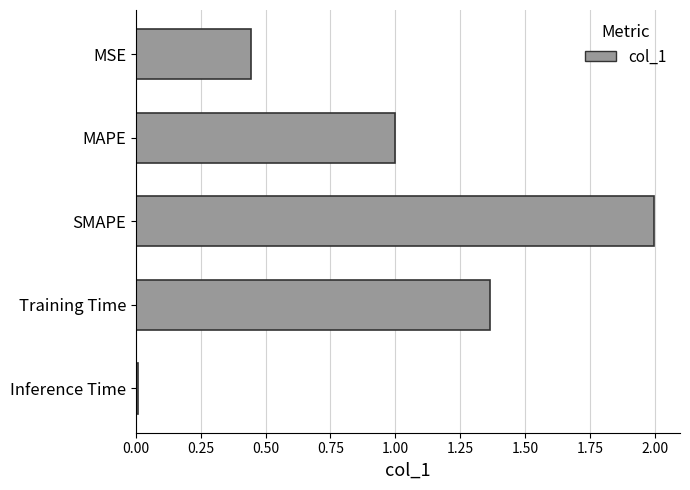

What is the sum of all values?

4.8